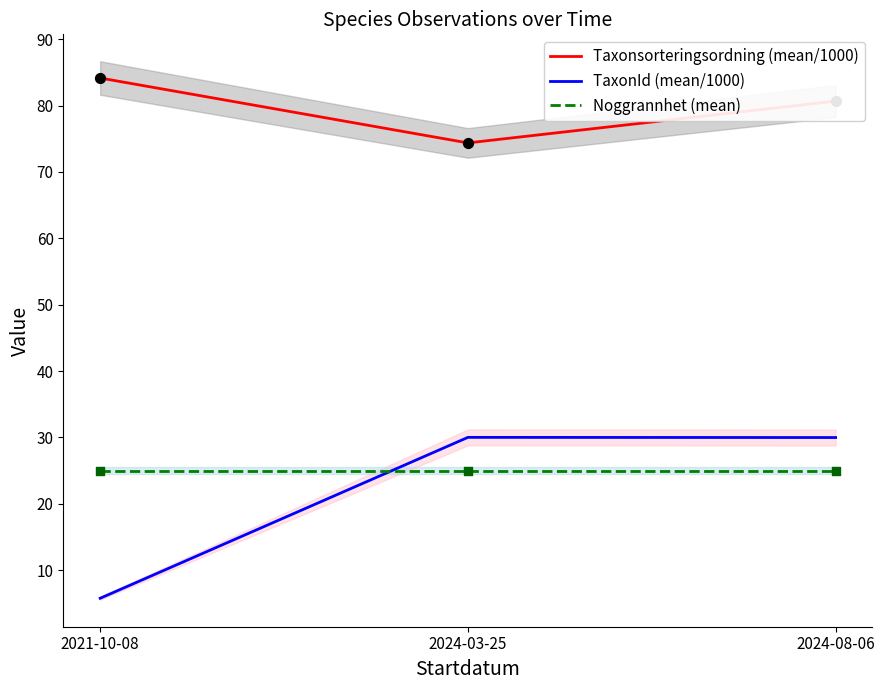

Which series reaches the maximum Y coordinate?

Taxonsorteringsordning (mean/1000)